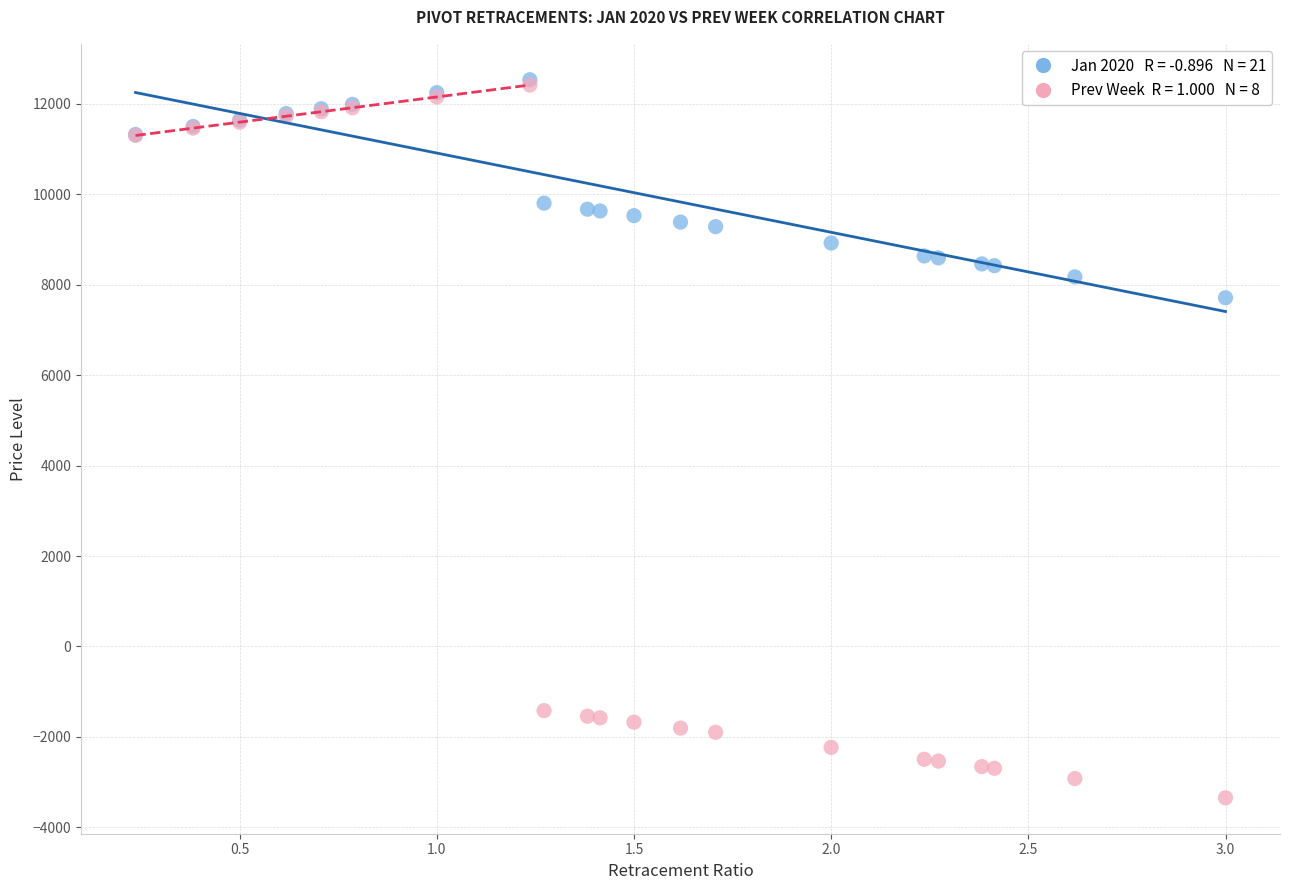

Across all series, what Y value is closest to 4592?

7711.5